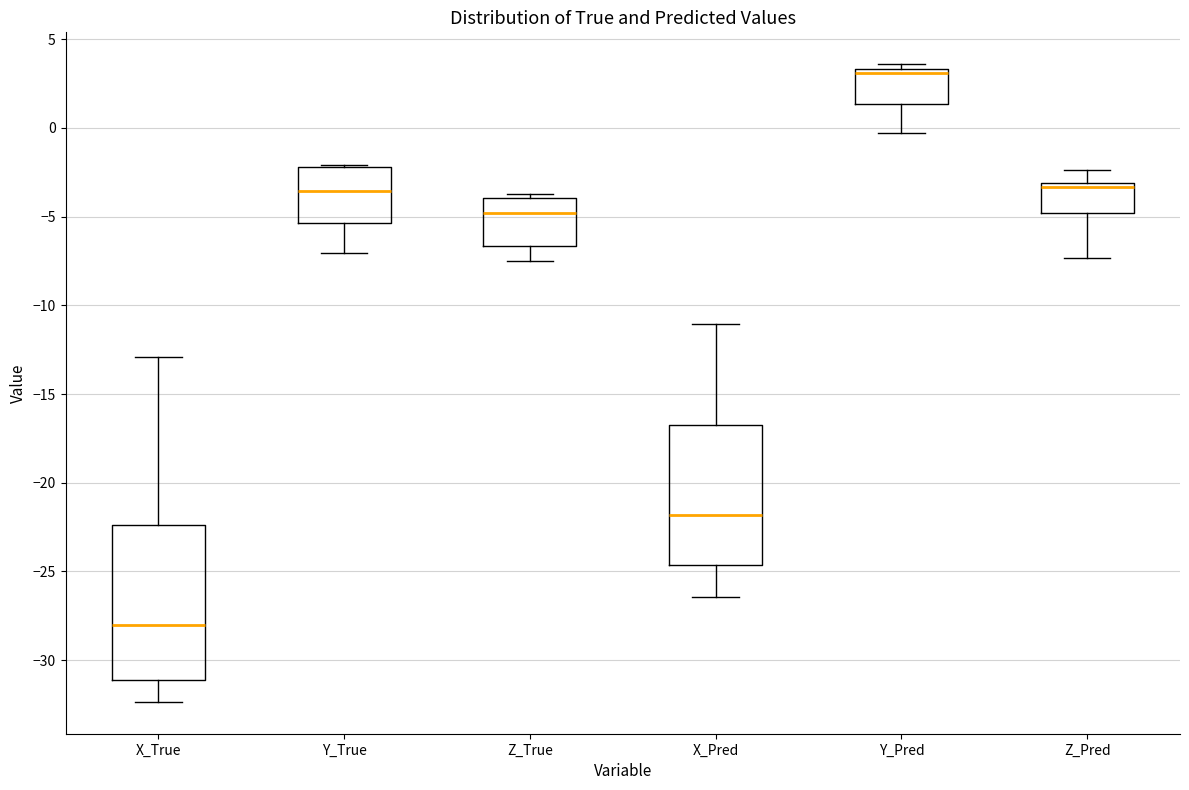

Reading left to right, read every box against the y-axis: the position of its median line, the range the box covers, and the ends of its whiskers. The values are not printed on the chart, so give them approximately, as read against the axis.

X_True: median -28.0, box -31.0 to -22.5, whiskers -32.5 to -13.0
Y_True: median -3.5, box -5.5 to -2.0, whiskers -7.0 to -2.0
Z_True: median -5.0, box -6.5 to -4.0, whiskers -7.5 to -3.5
X_Pred: median -22.0, box -24.5 to -17.0, whiskers -26.5 to -11.0
Y_Pred: median 3.0, box 1.5 to 3.5, whiskers -0.5 to 3.5 (just above the box's upper edge)
Z_Pred: median -3.5, box -5.0 to -3.0, whiskers -7.5 to -2.5